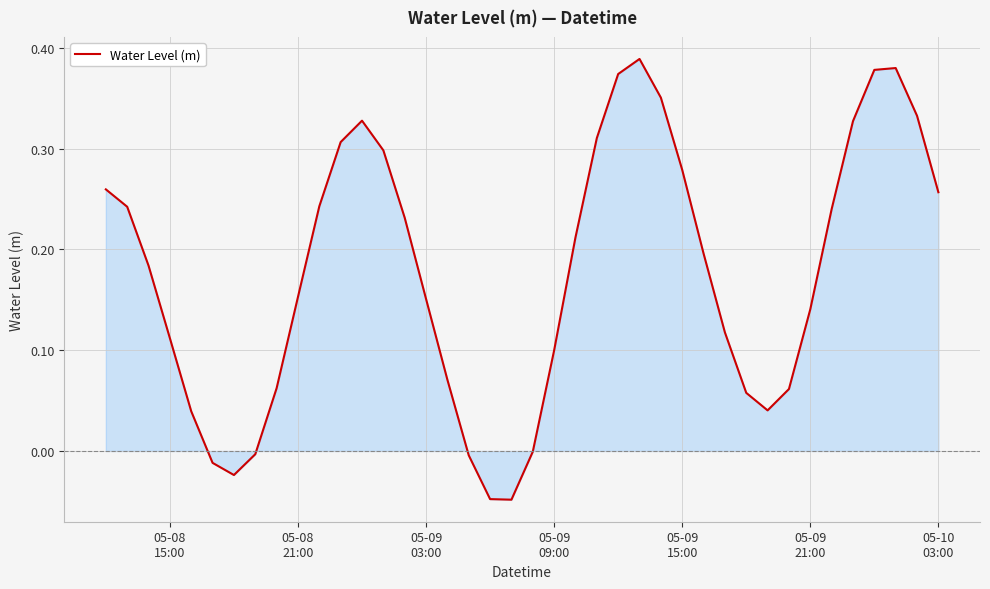

Does the chart display data point markers on the line(s)?

No